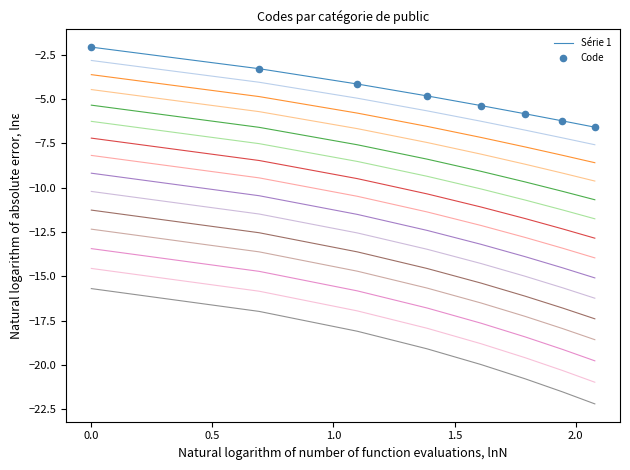

What is the lowest value of the Série 1 series?

-6.6